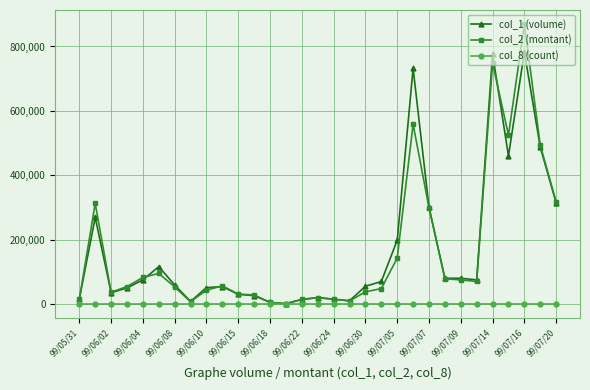

True or false: col_2 (montant) has more than 0 interior local peaks.

True